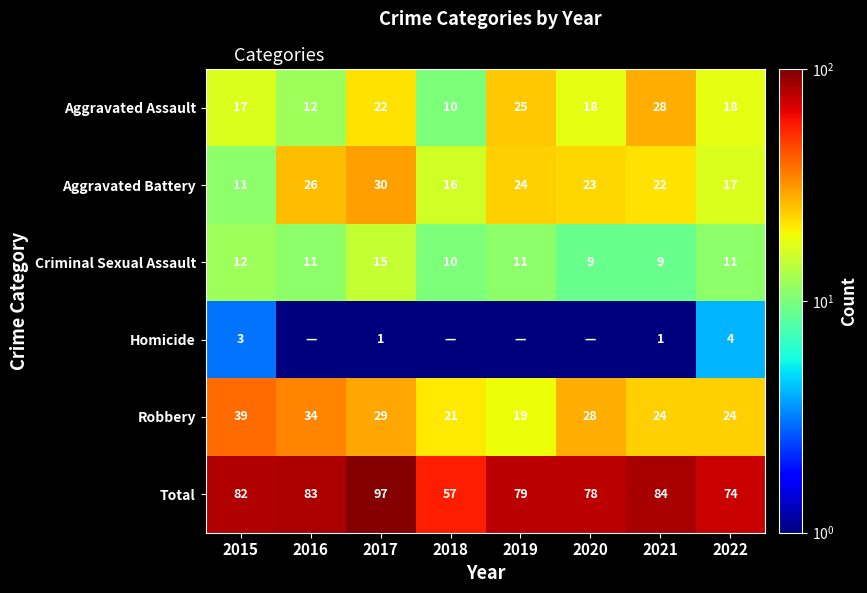

Where does the Robbery series first go above 28?

2015